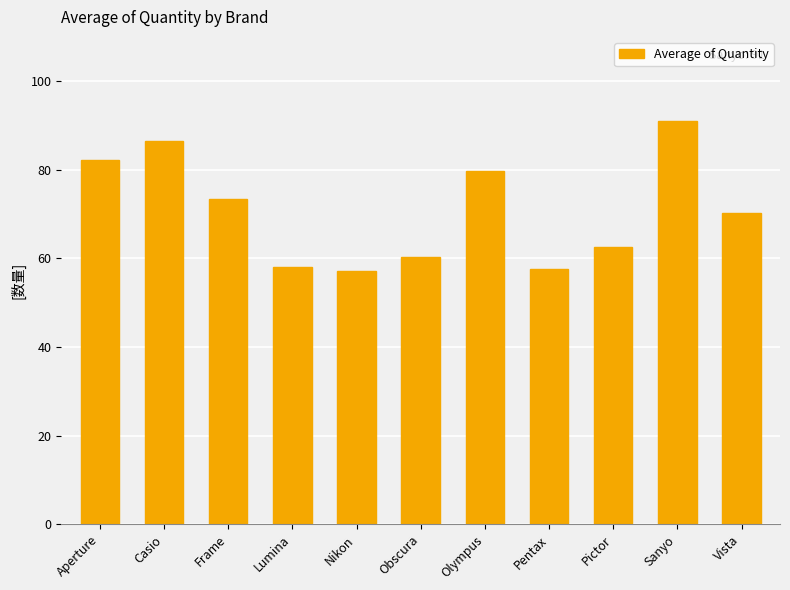

Which has a higher value, Pictor or Aperture?

Aperture